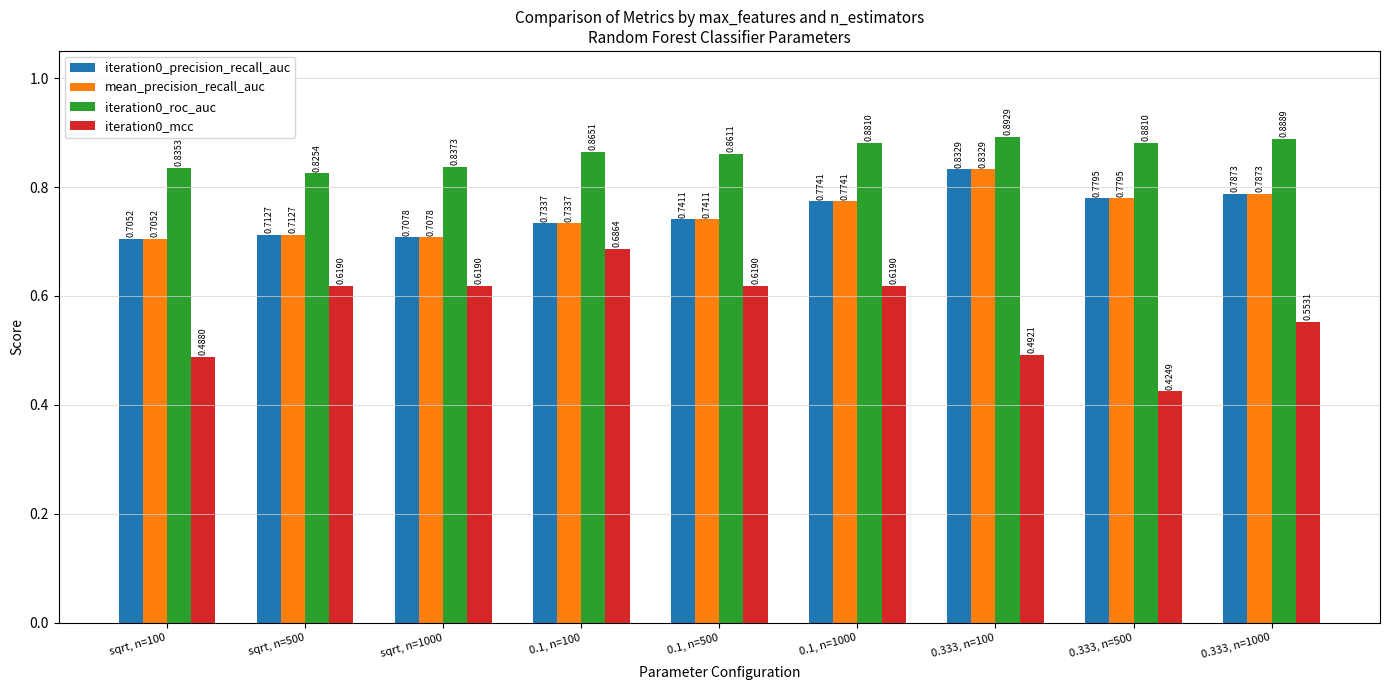

Which series has the largest total across all categories?

iteration0_roc_auc